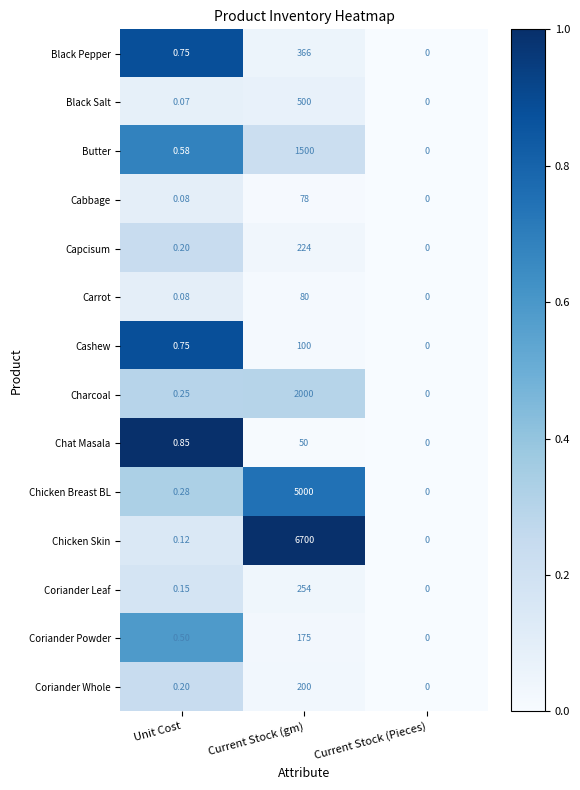

Between Unit Cost and Current Stock (Pieces), which series saw the biggest shift?

Chat Masala